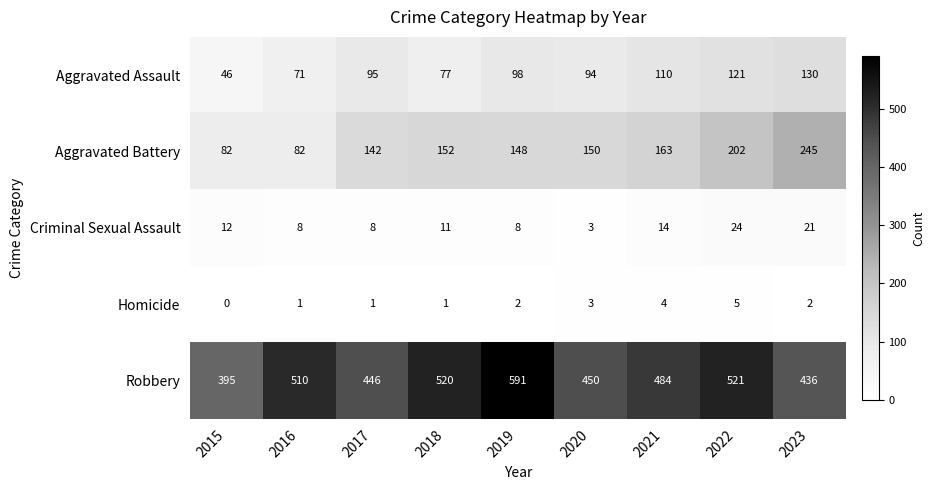

What is the sum of all Robbery values?

4353